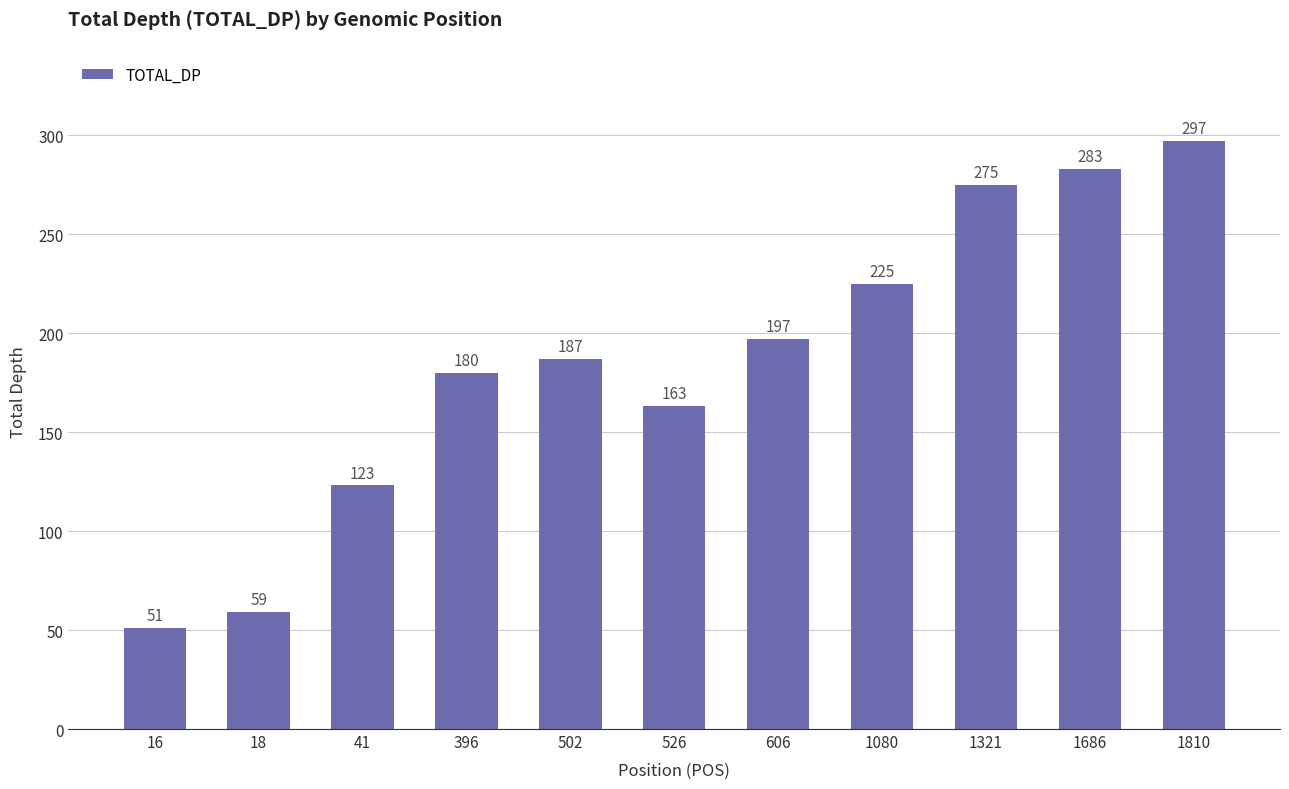

What is the minimum value shown in the chart?

51